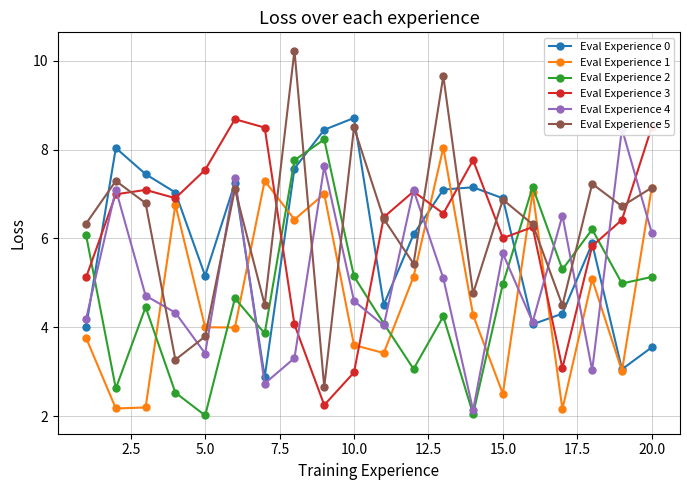

True or false: Eval Experience 3 has more than 2 points higher than both neighbors.

True